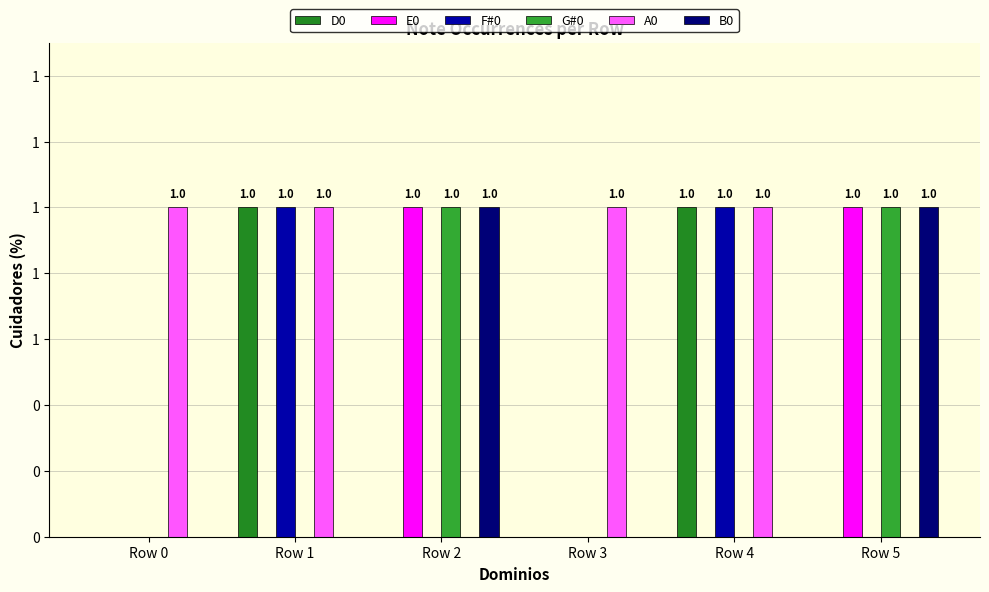

Which series has the widest spread of values?

D0